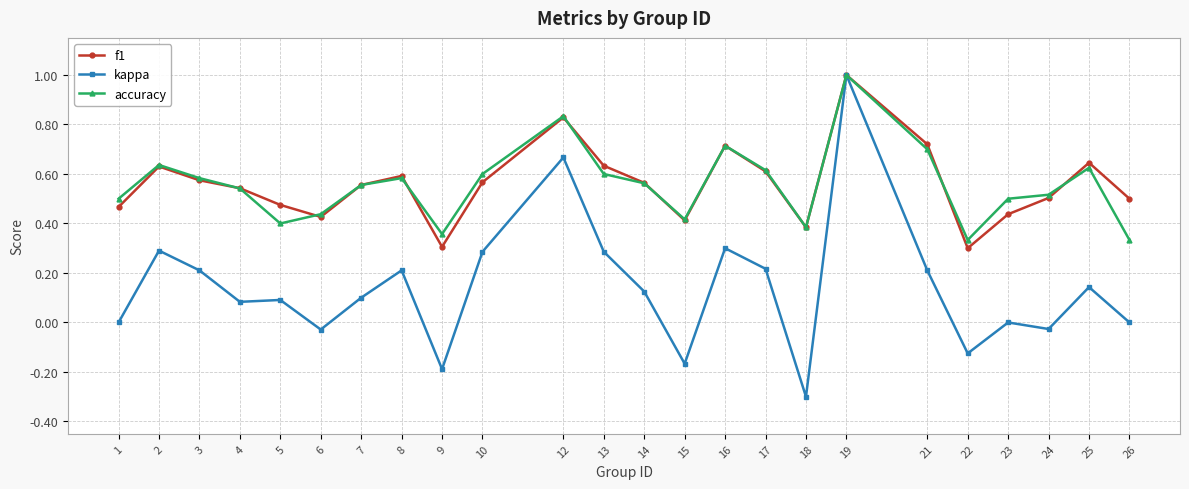

Is the value of accuracy at 16 greater than the value of f1 at 6?

Yes